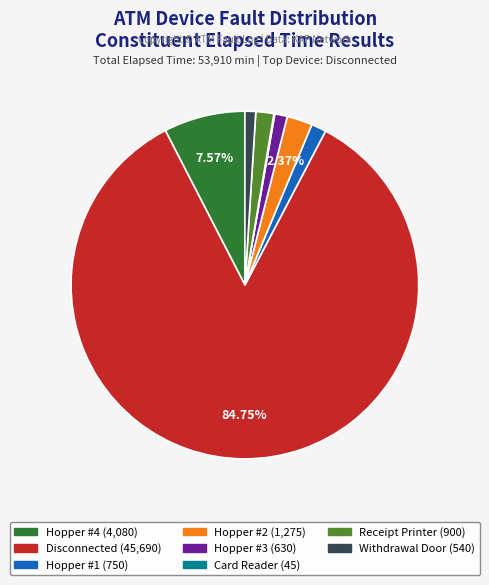

Is there any slice that represents more than half of the pie?

Yes